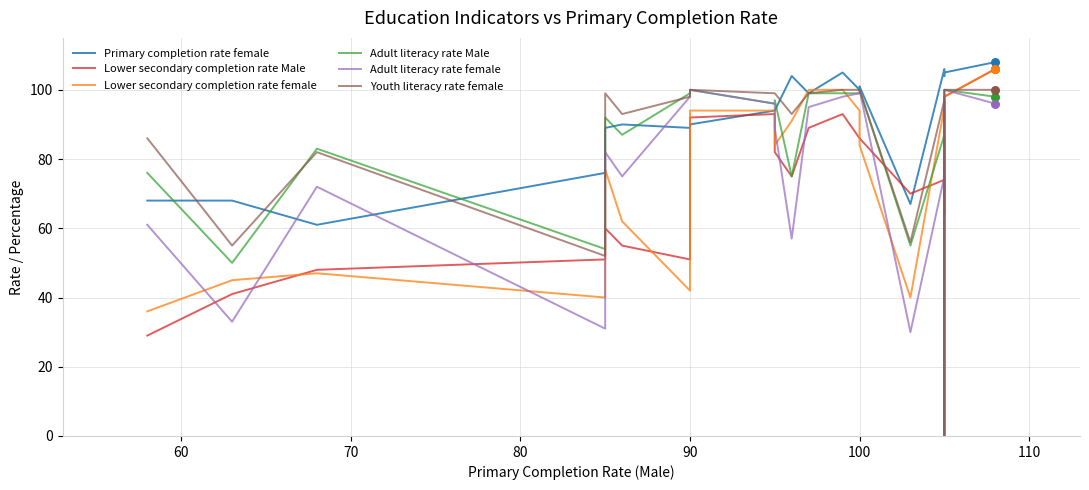

Is the value of Lower secondary completion rate Male at 60 greater than the value of Primary completion rate female at 13?

No